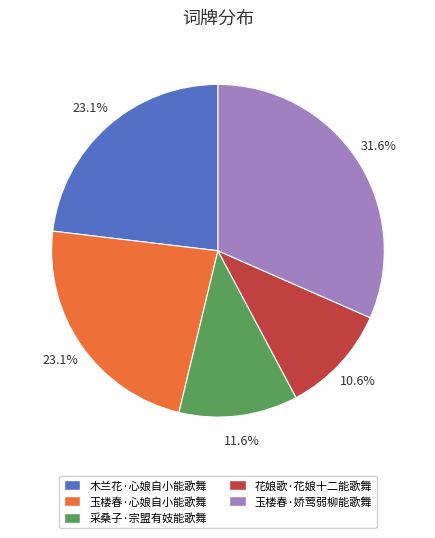

What is the ratio of the value at 玉楼春·娇莺弱柳能歌舞 to the value at 玉楼春·心娘自小能歌舞?

1.4